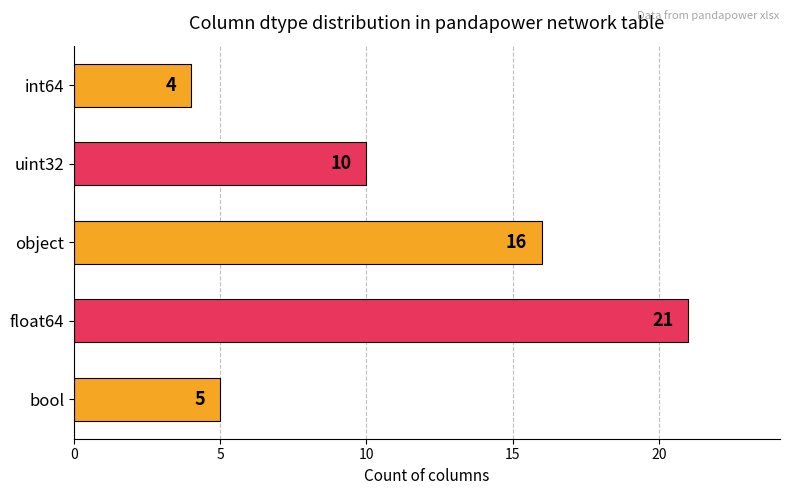

What is the greatest value displayed?

21